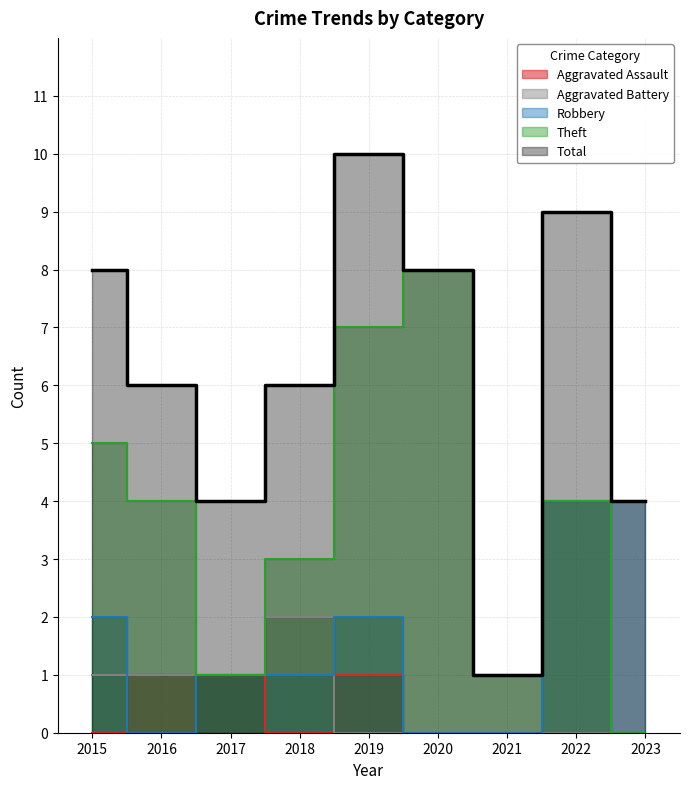

Count the Aggravated Battery values in the range 0 to 1.

8